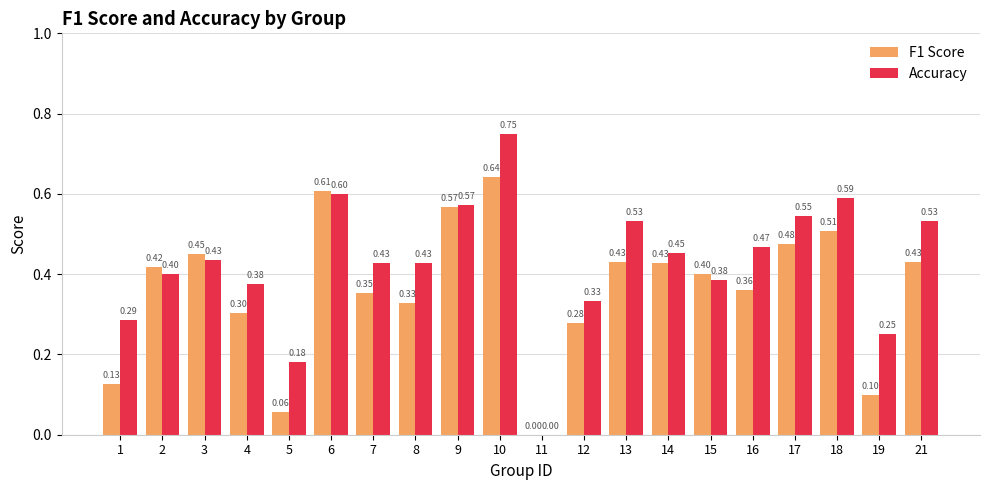

What is the sum of all Accuracy values?

8.5